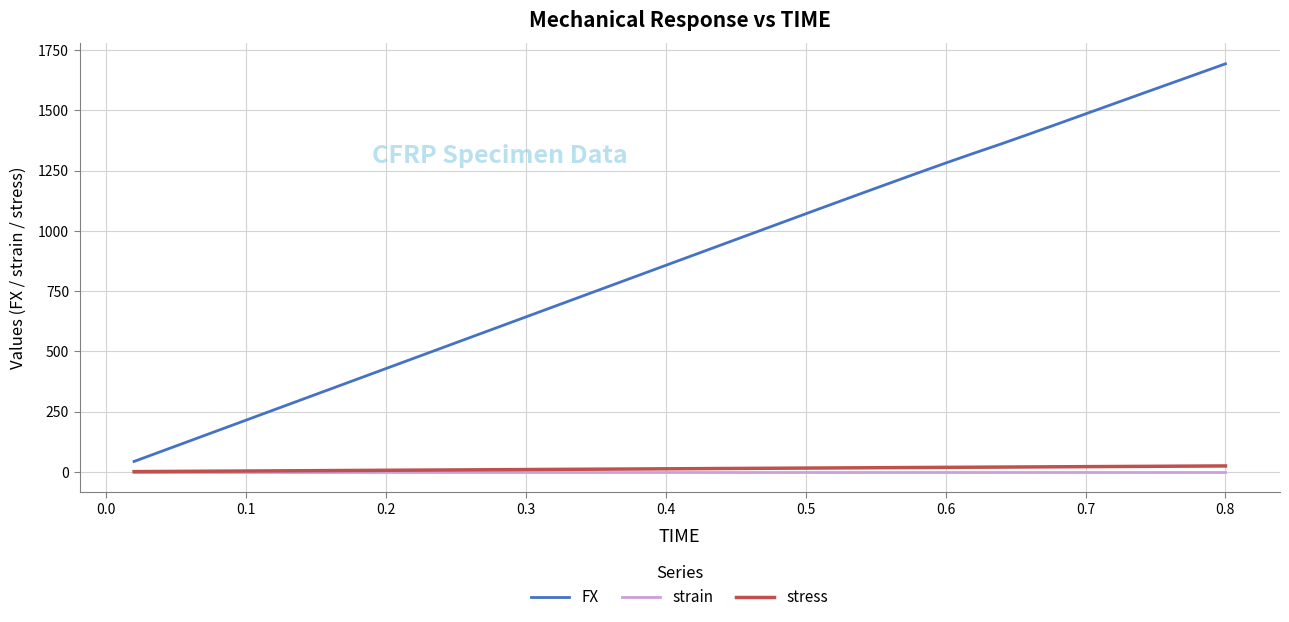

Which series has the largest total across all categories?

FX